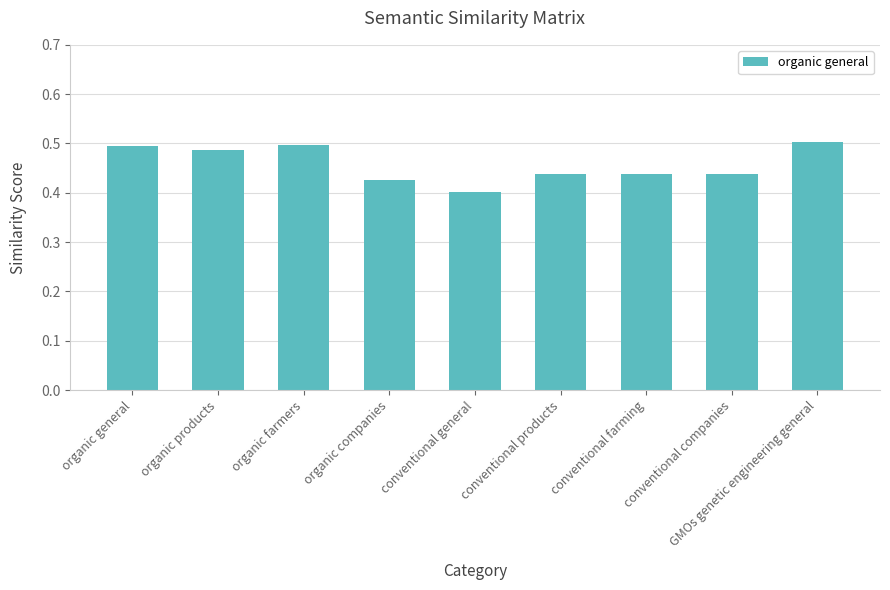

How many bars are there in total?

9